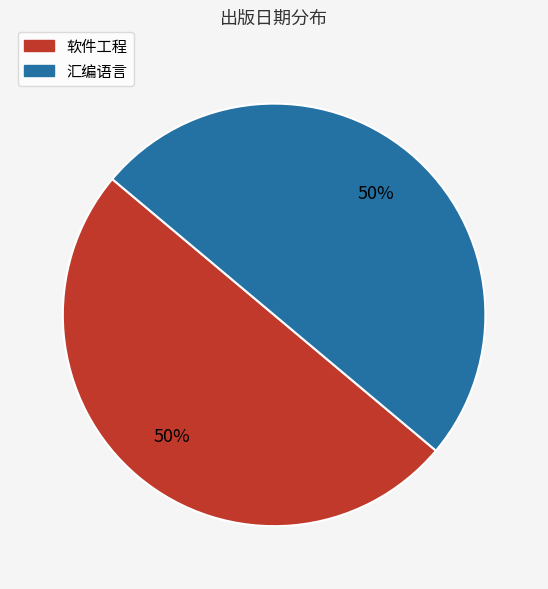

To the nearest percent, what portion does 汇编语言 represent?

50%